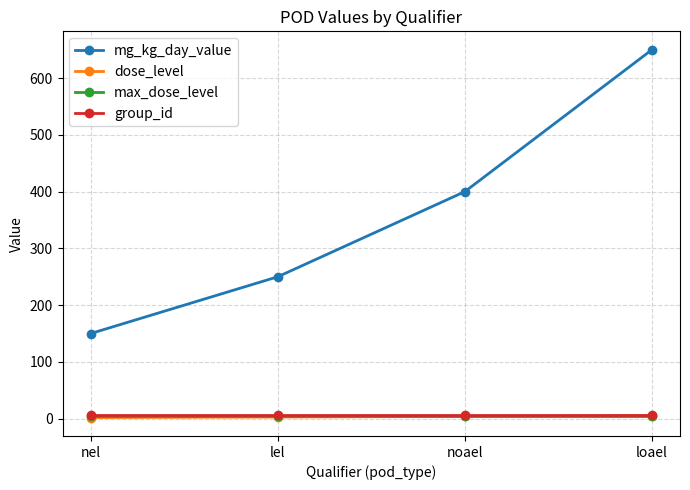

Rank the categories by mg_kg_day_value value from highest to lowest.

loael, noael, lel, nel